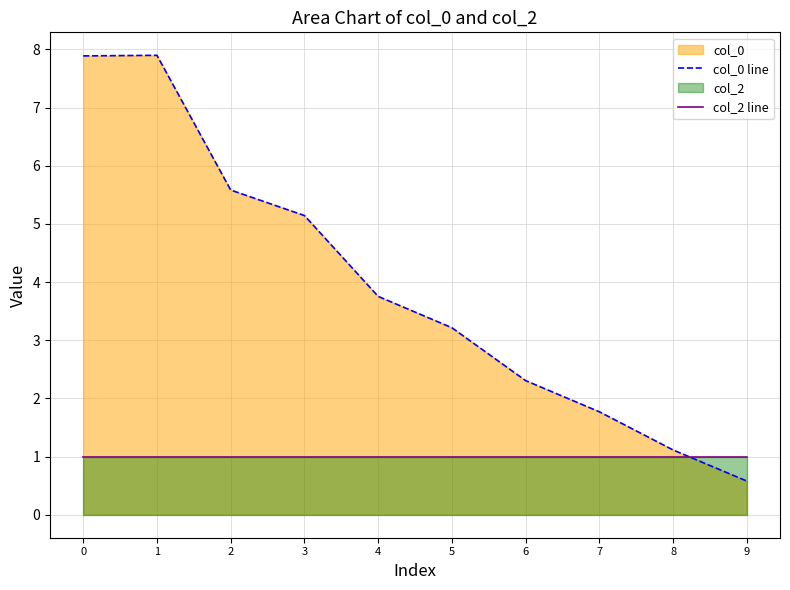

What value does the col_2 line series have at 1?

1.0